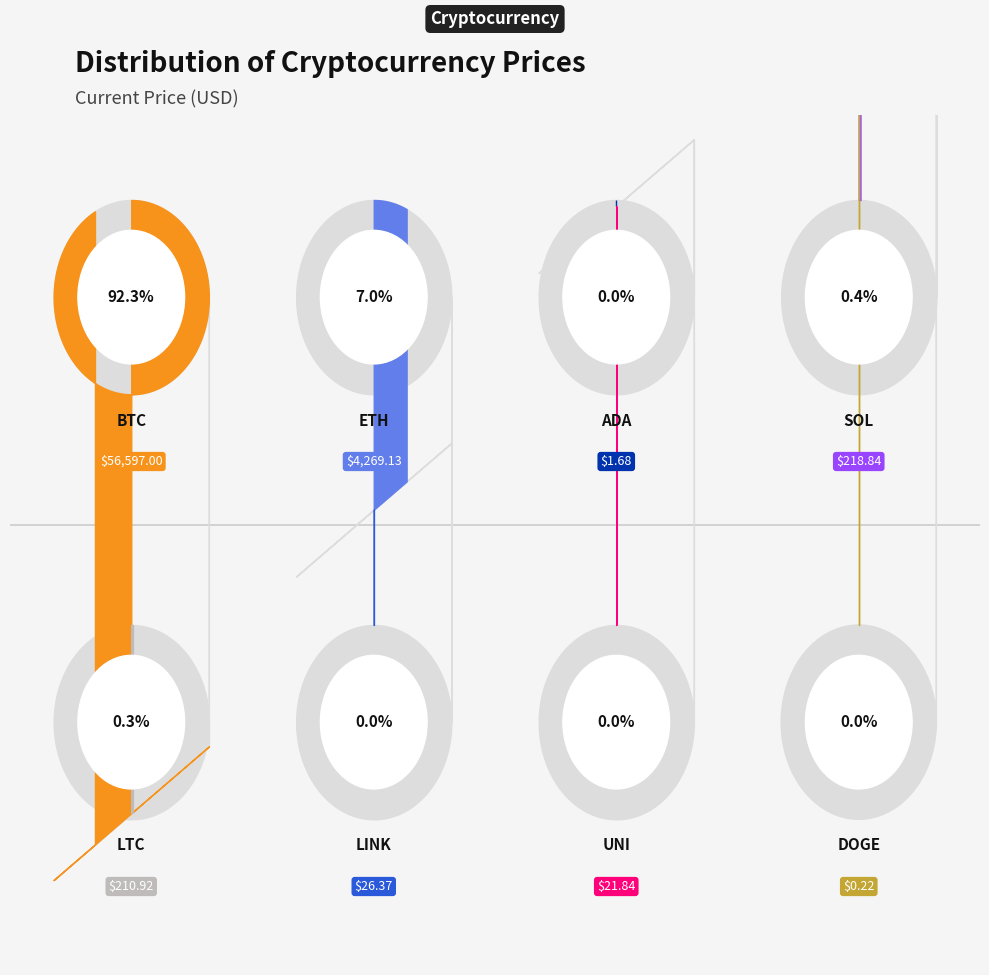

Is DOGE the majority of the pie?

No